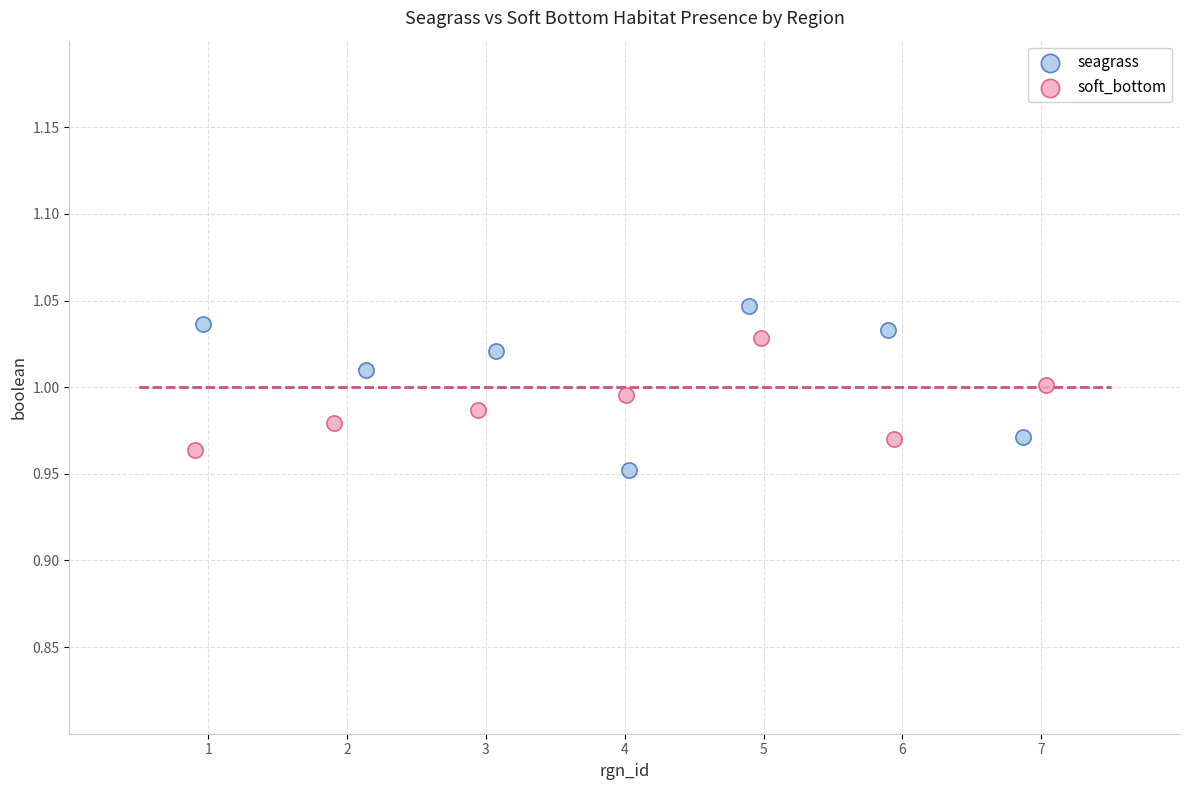

Which series has the largest Y range (max minus min)?

seagrass